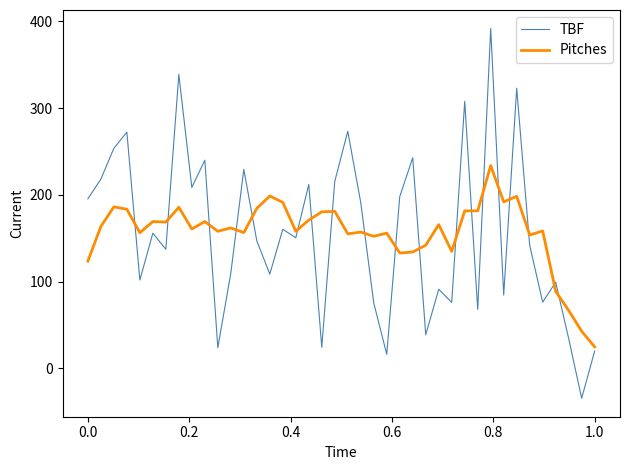

What is the difference between the maximum and minimum values in the Pitches series?

208.9